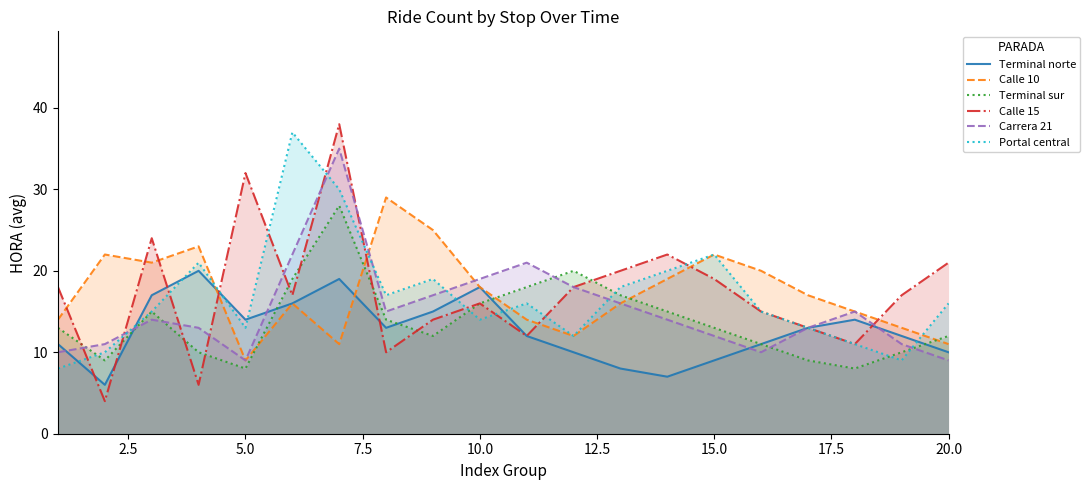

Which series has the largest range (max minus min)?

Calle 15